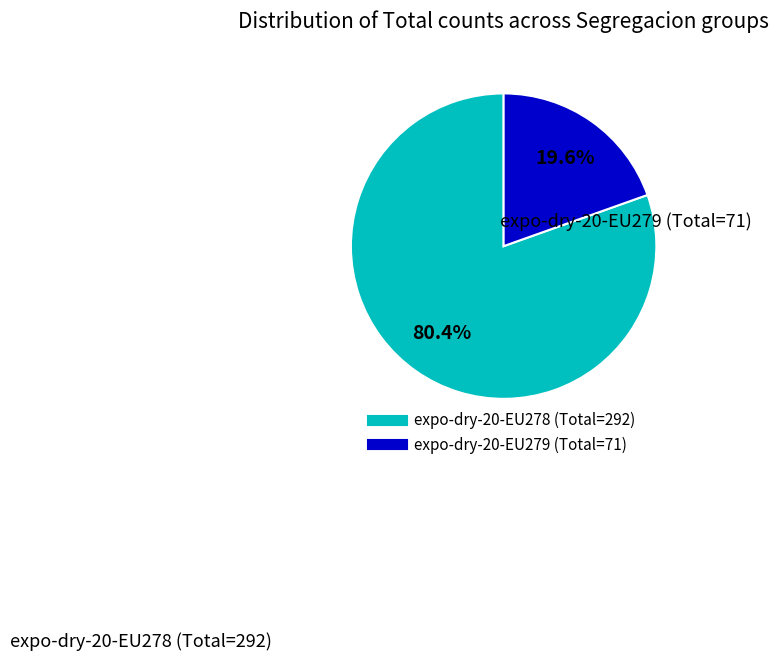

Between expo-dry-20-EU279 (Total=71) and expo-dry-20-EU278 (Total=292), which is larger?

expo-dry-20-EU278 (Total=292)